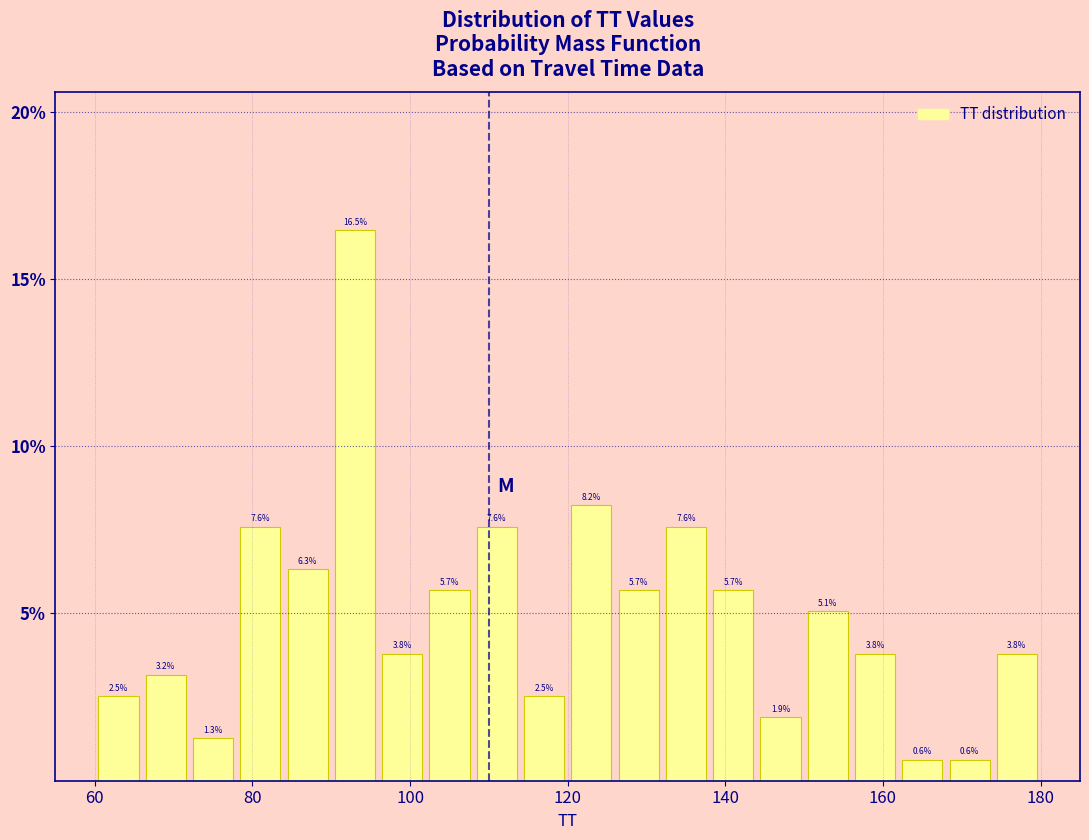

Around what value on the x-axis is the tallest bar? Give the approximate position of its centre, as read against the axis.

94